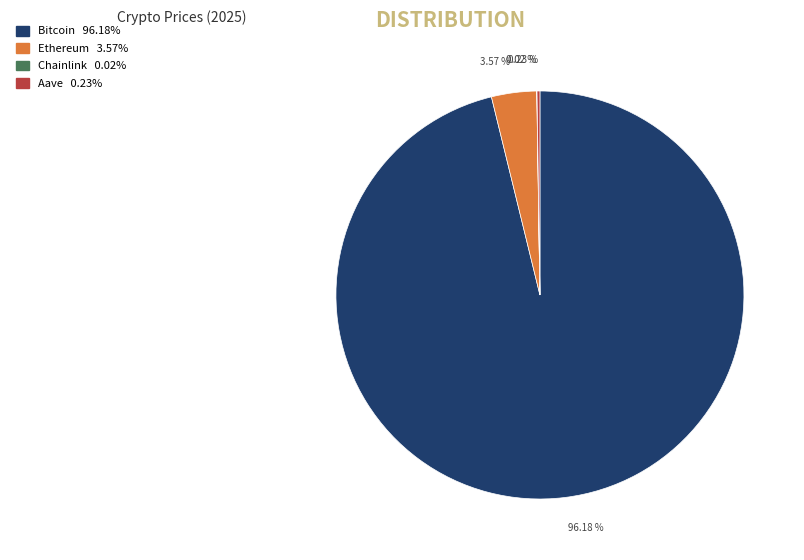

Which category has the biggest portion of the pie?

Bitcoin